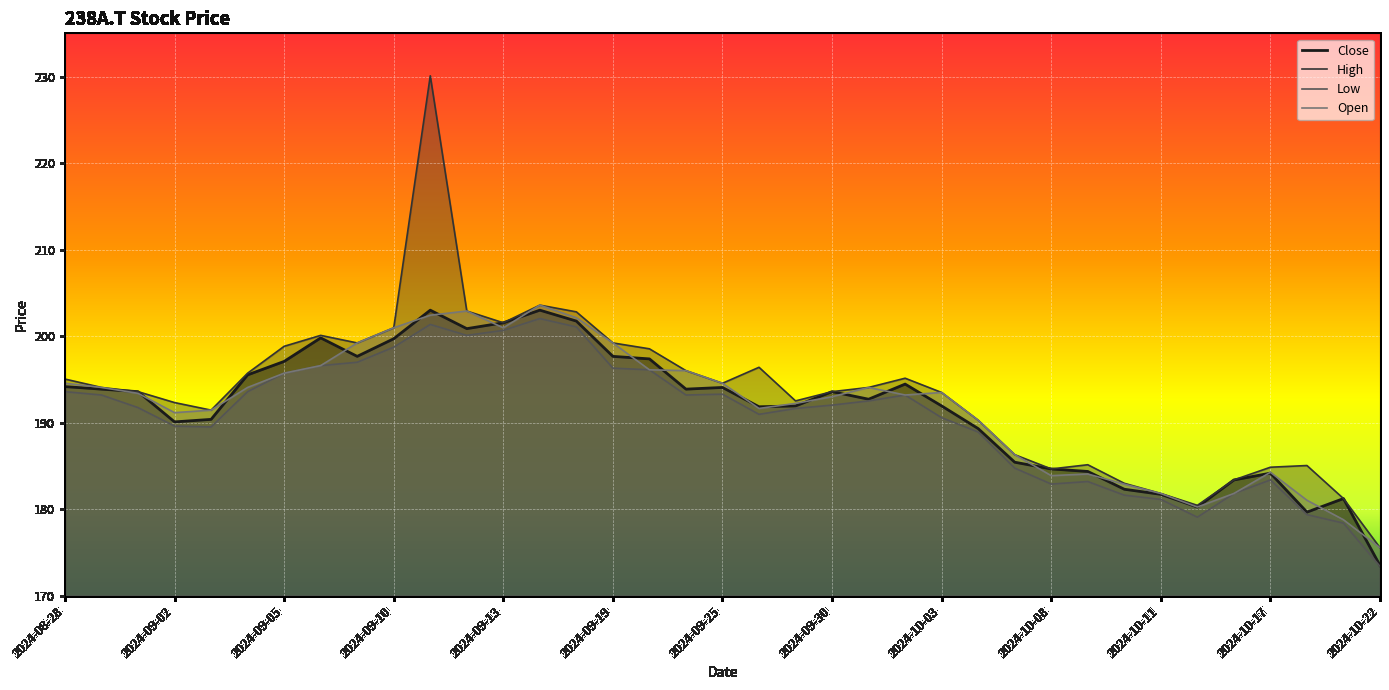

The value of High at 2024-09-27 is 44.2. True or false?

False